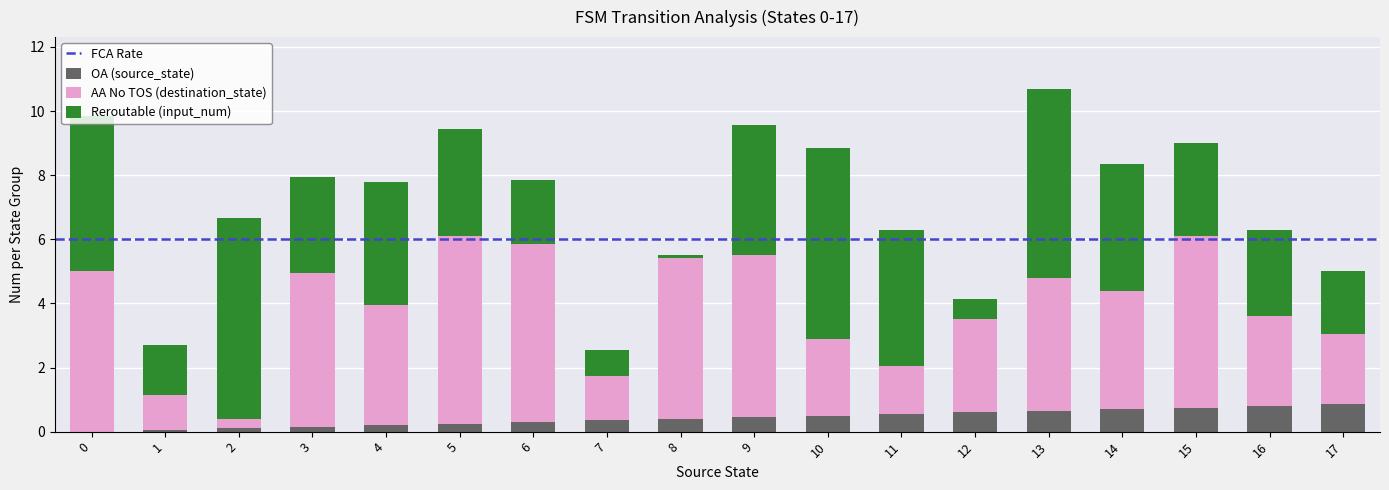

At which category is the sum across all series the highest?

13